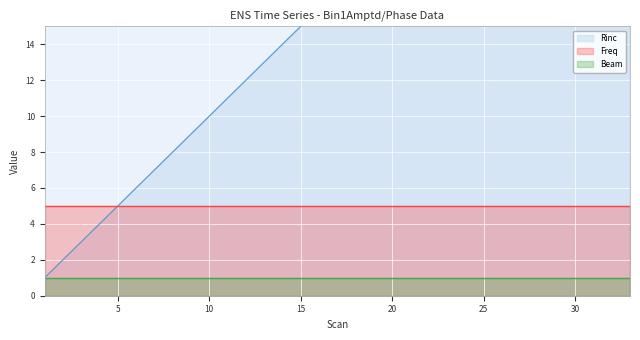

At which category is the sum across all series the highest?

33